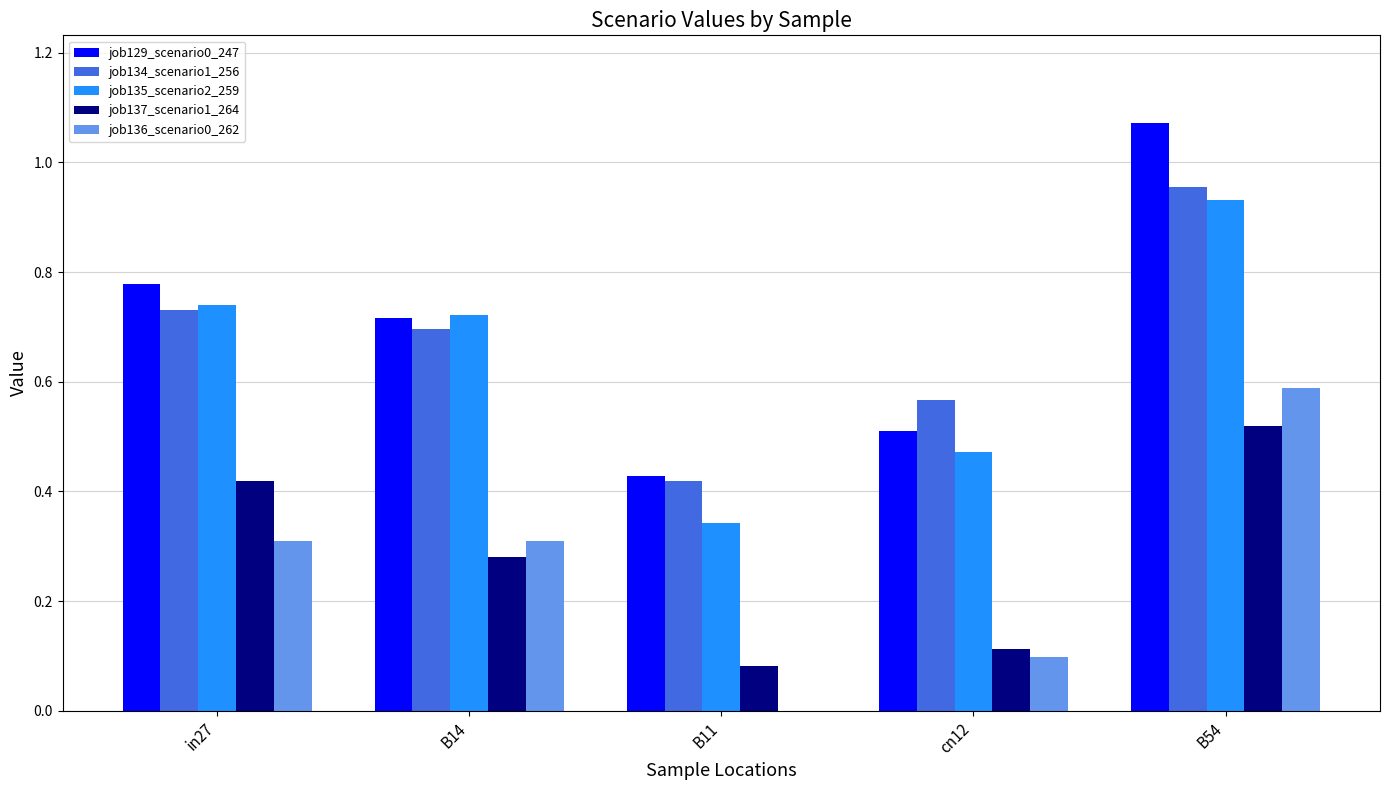

What is the sum of all job134_scenario1_256 values?

3.4